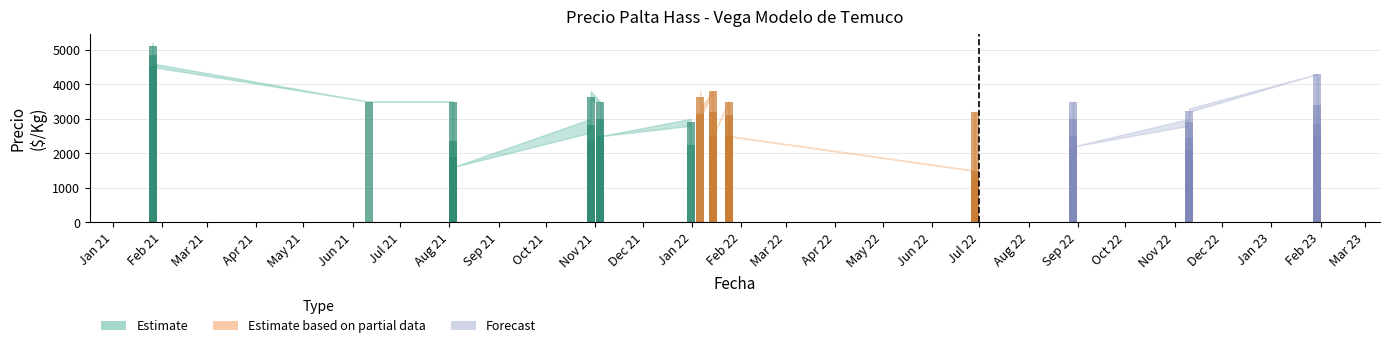

What is the difference between the maximum and minimum values in the Precio minimo series?

3700